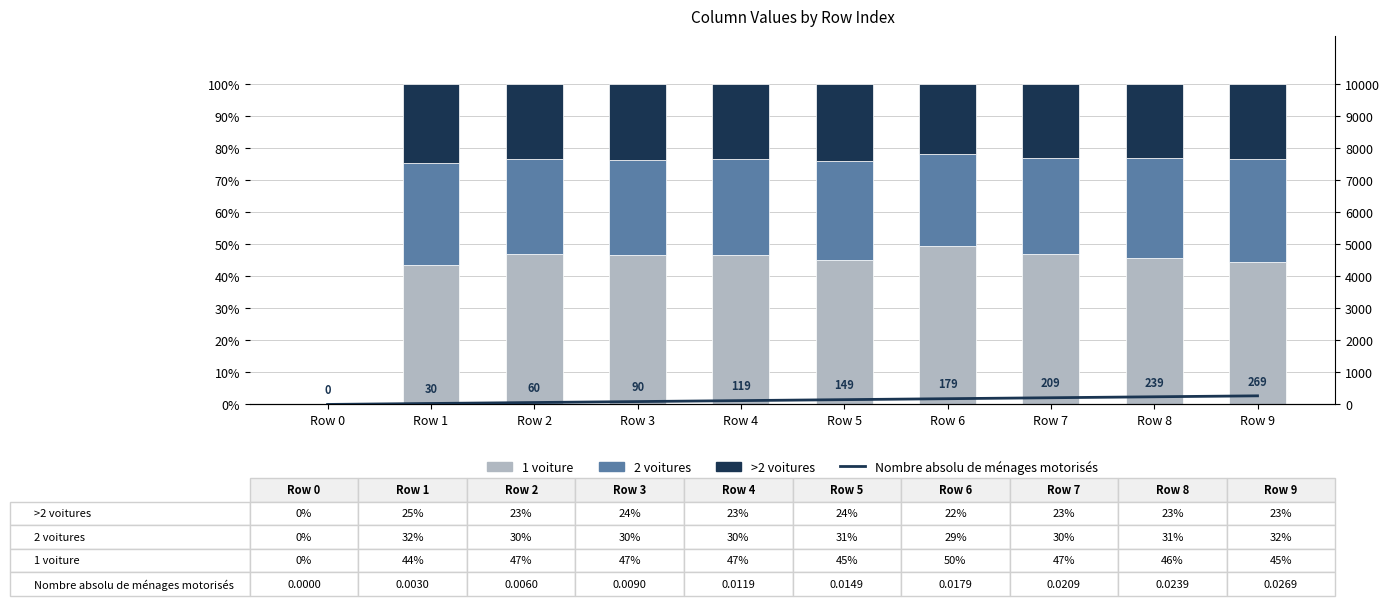

Is the value of 2 voitures at Row 3 greater than the value of 1 voiture at Row 6?

No